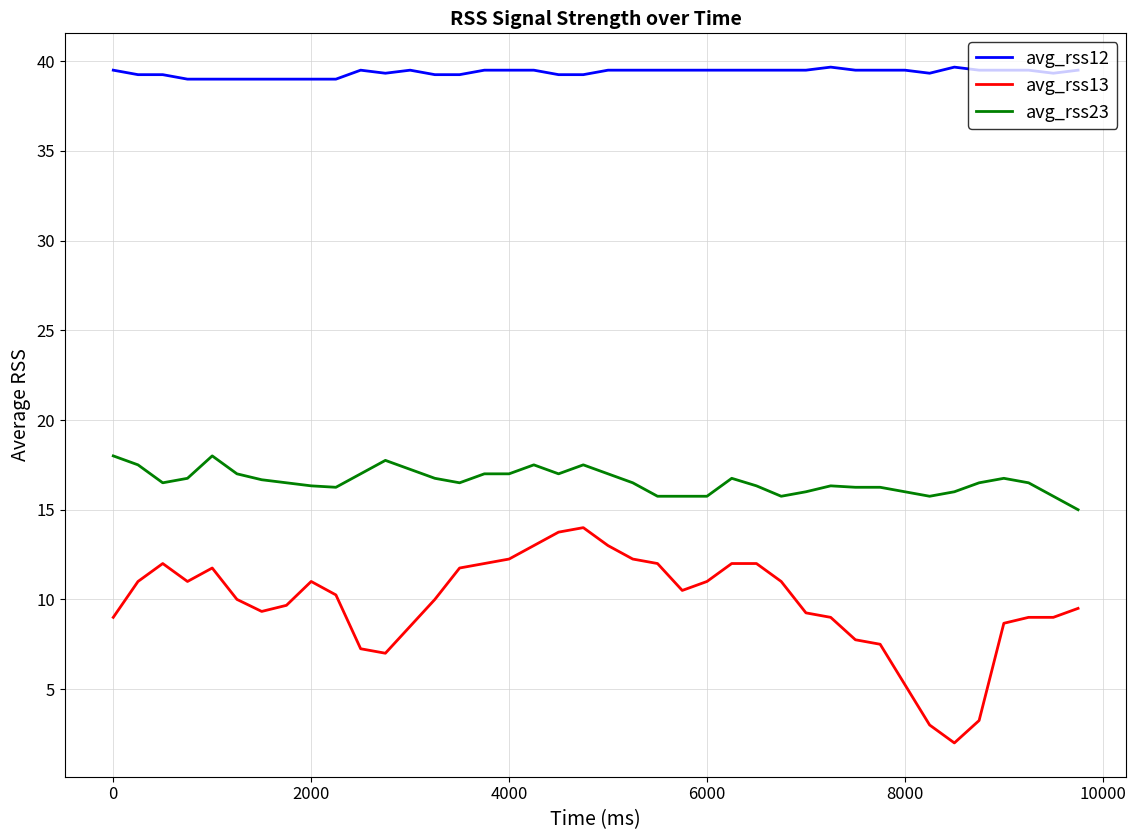

What is the minimum value for avg_rss23?

15.0